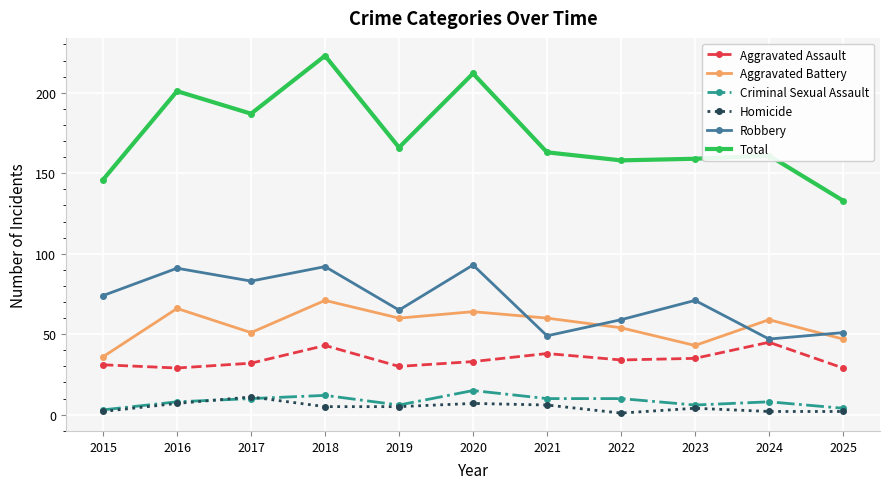

Which series ends up on top after the final intersection of Robbery and Aggravated Battery?

Robbery